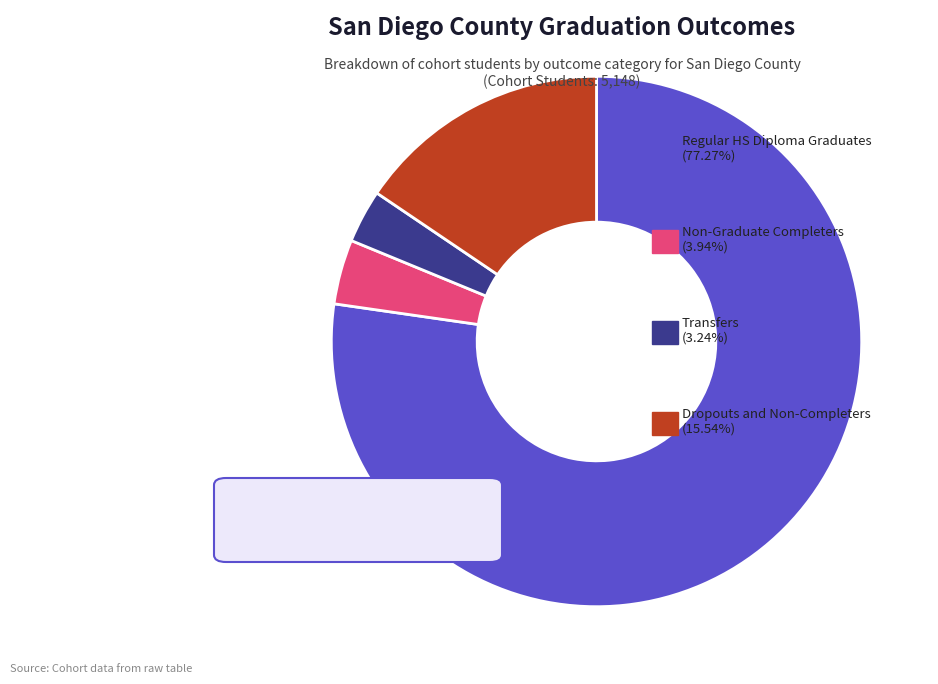

Does any single category account for the majority?

Yes